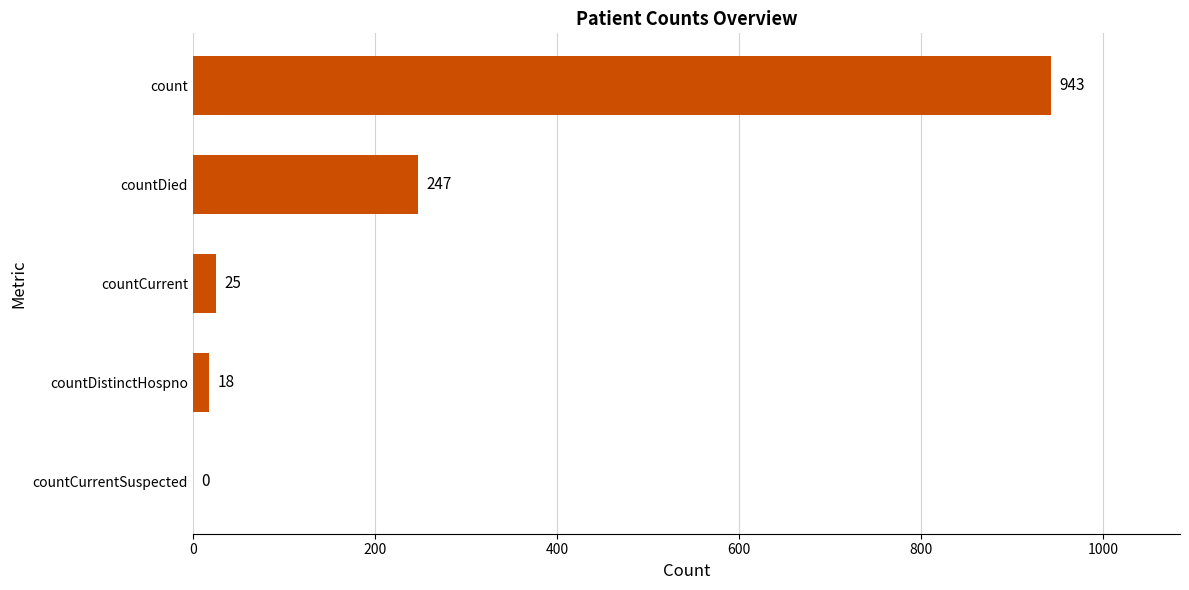

The chart shows a value of 247 at countDied. True or false?

True